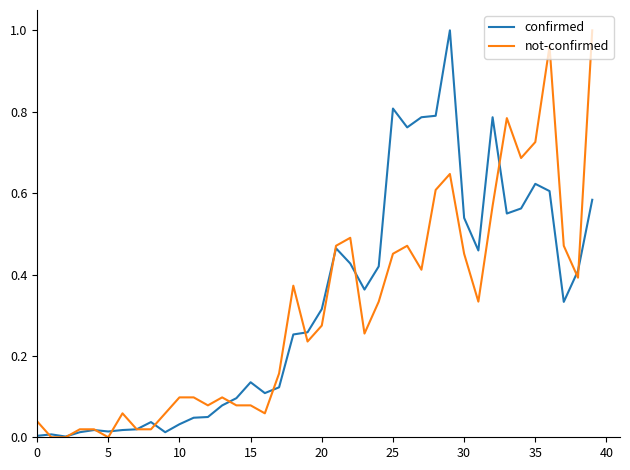

Is this an area chart (filled region under the line)?

No